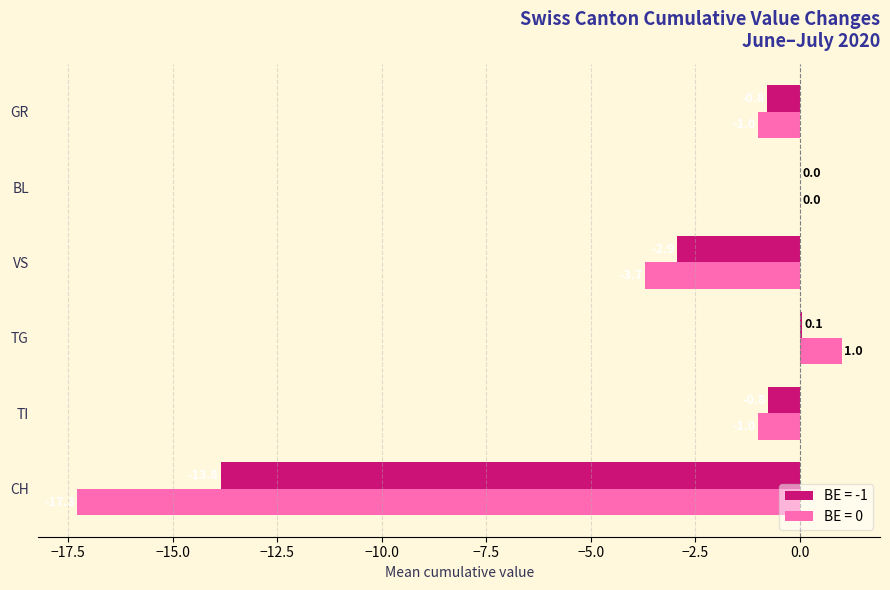

At which label is BE = -1 closest to -6?

VS